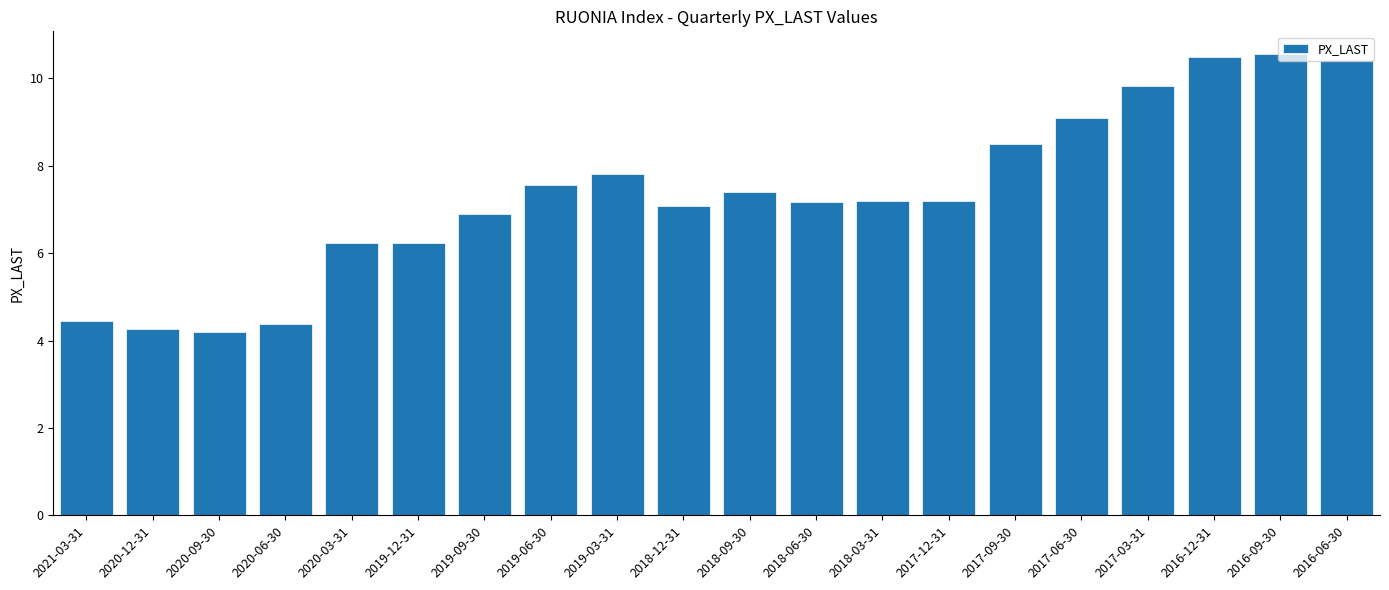

The chart shows a value of 7.2 at 2017-12-31. True or false?

True